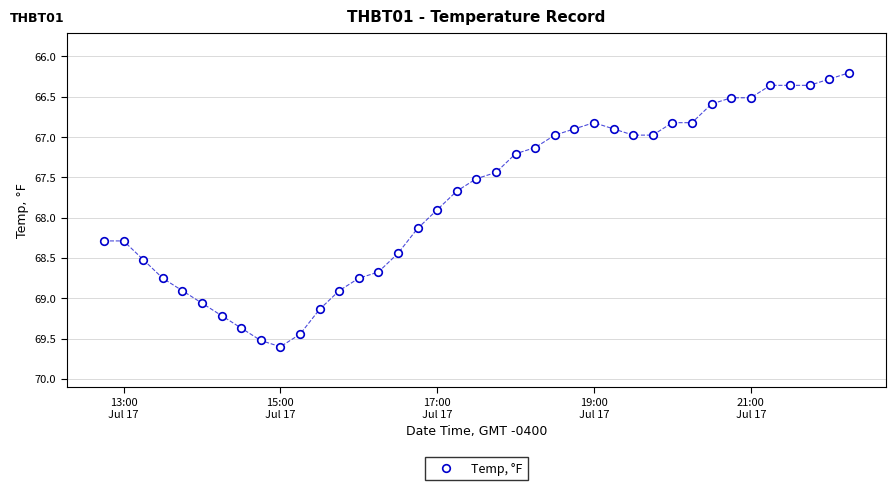

What is the range of Y values (max minus min)?

3.4